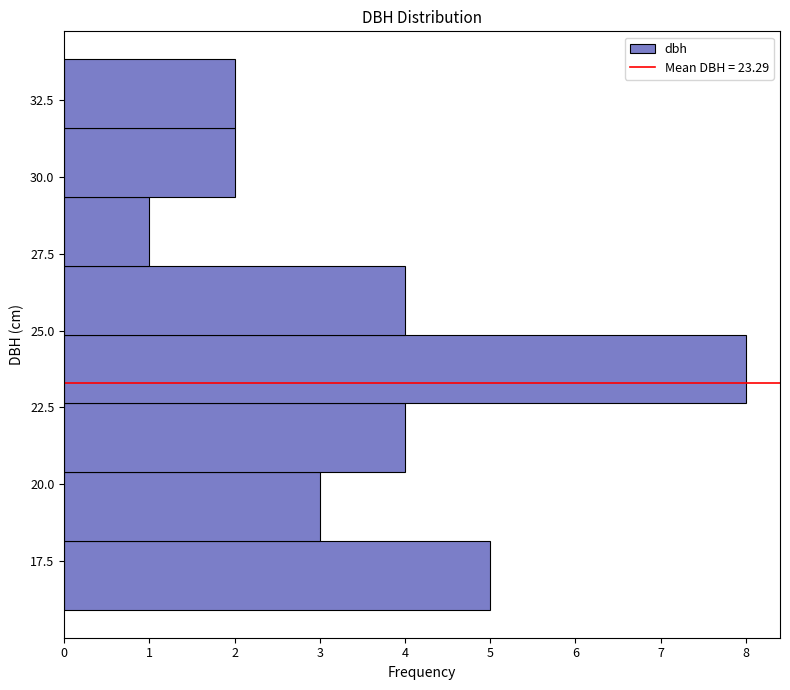

Reading bottom to top, transcribe this chart: for each bar, give the range it covers on the y-axis and its length. Neither the bar edges nor the lengths are printed on the chart, so give them approximately, as read against the axes.

16.0 to 18.0: 5
18.0 to 20.5: 3
20.5 to 22.5: 4
22.5 to 25.0: 8
25.0 to 27.0: 4
27.0 to 29.5: 1
29.5 to 31.5: 2
31.5 to 34.0: 2